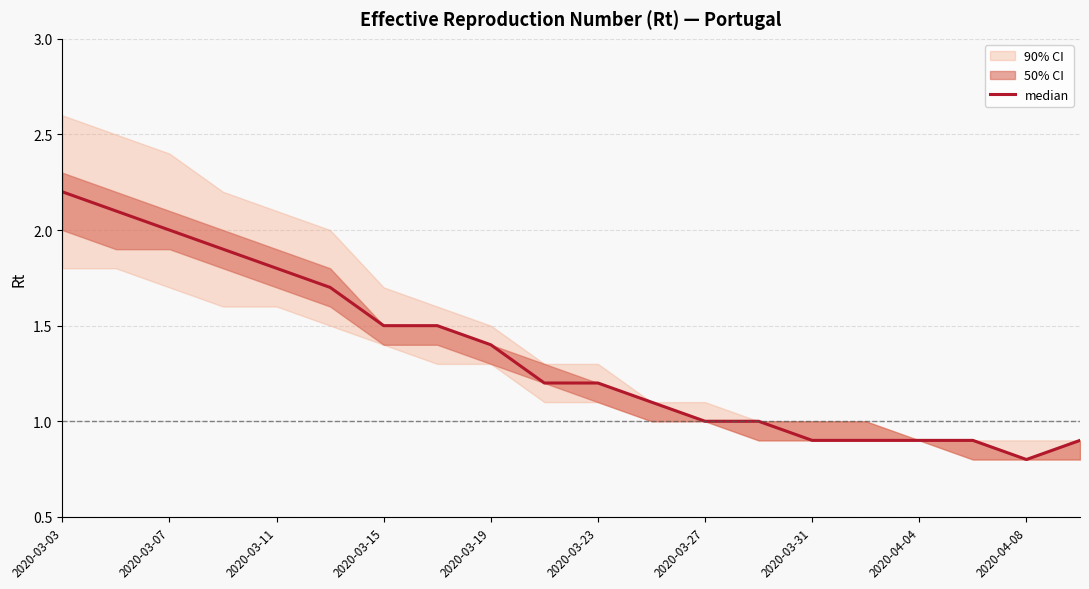

What value does the data have at 2020-04-08?

0.8